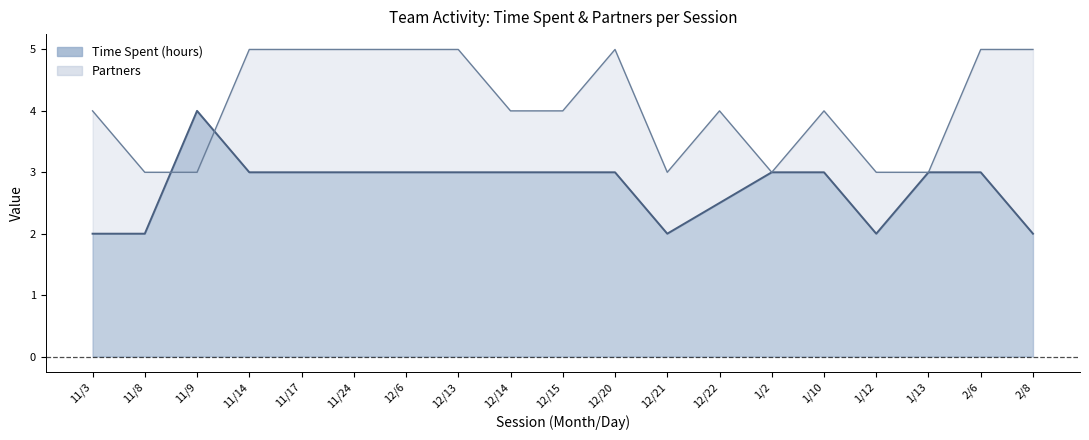

What is the label of the 18th point from the right?

11/8